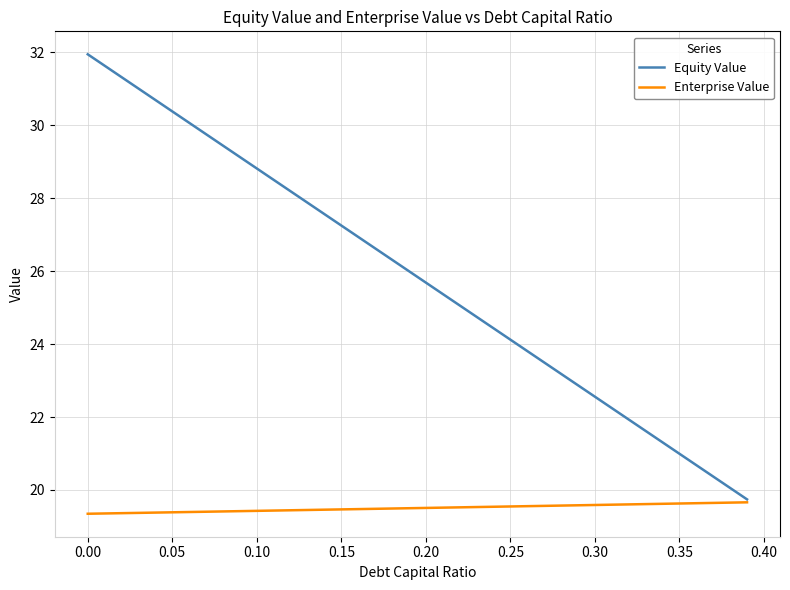

Which series has the largest total across all categories?

Equity Value